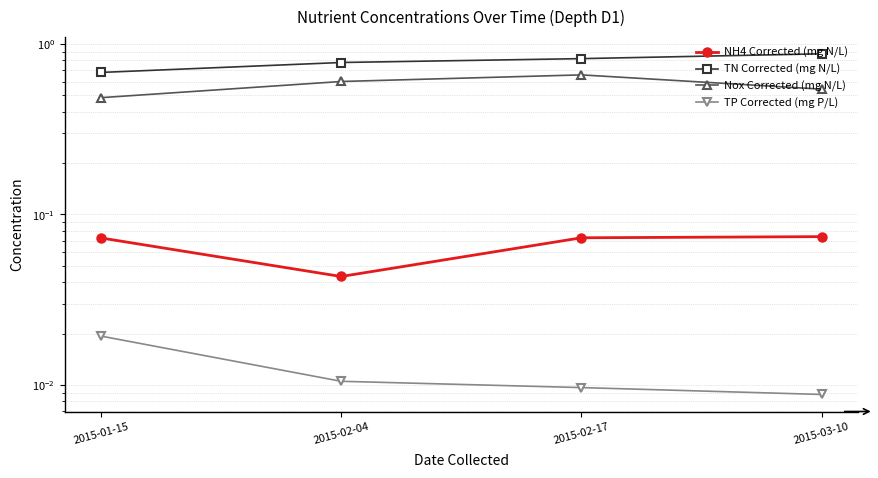

Where is NH4 Corrected (mg N/L) nearest to the value 0?

2015-02-04